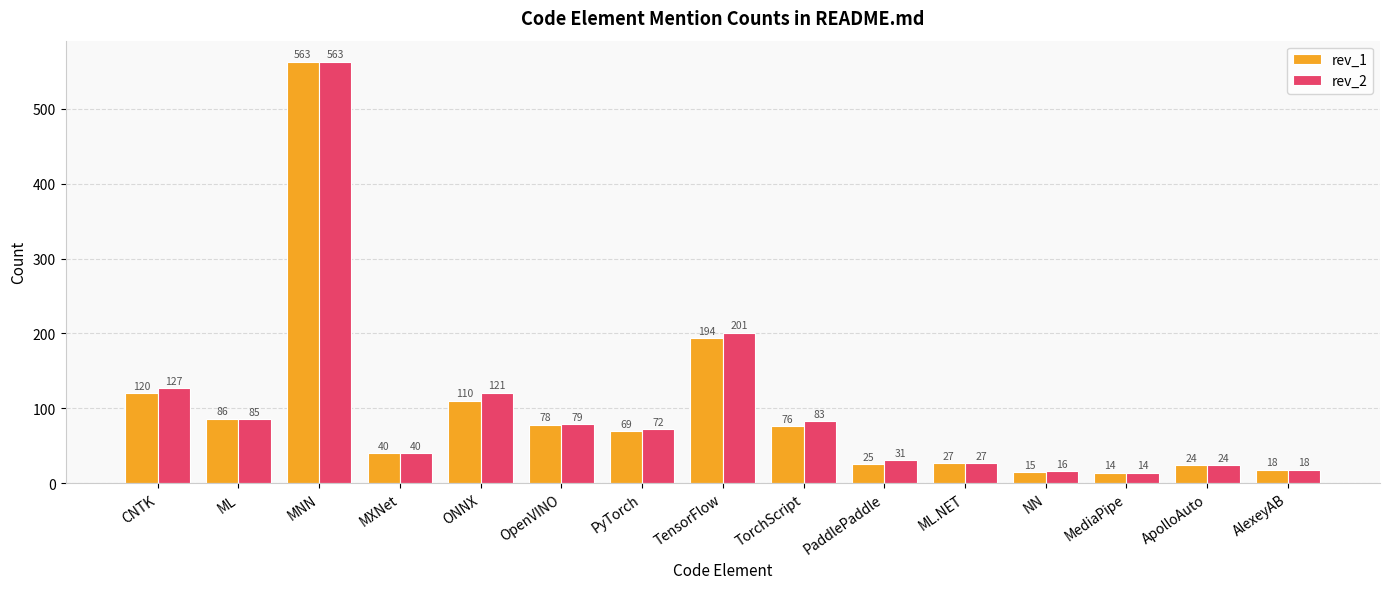

True or false: rev_2 has a value of 37 at OpenVINO.

False